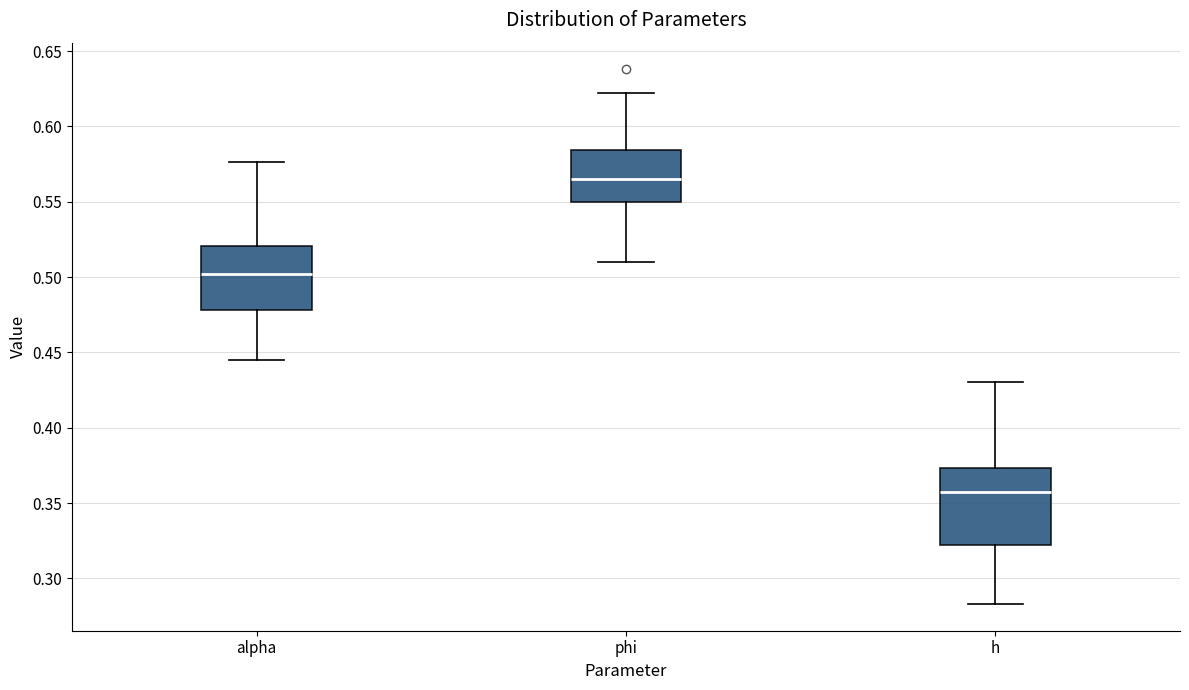

Reading left to right, read every box against the y-axis: the position of its median line, the range the box covers, and the ends of its whiskers. The values are not printed on the chart, so give them approximately, as read against the axis.

alpha: median 0.500, box 0.480 to 0.520, whiskers 0.445 to 0.575
phi: median 0.565, box 0.550 to 0.585, whiskers 0.510 to 0.620
h: median 0.355, box 0.320 to 0.375, whiskers 0.285 to 0.430